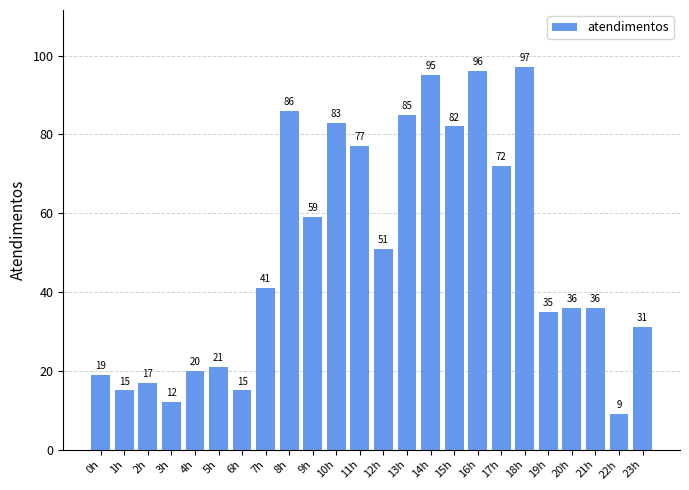

Reading left to right, transcribe all the data shown in this chart.

19	15	17	12	20	21	15	41	86	59	83	77	51	85	95	82	96	72	97	35	36	36	9	31